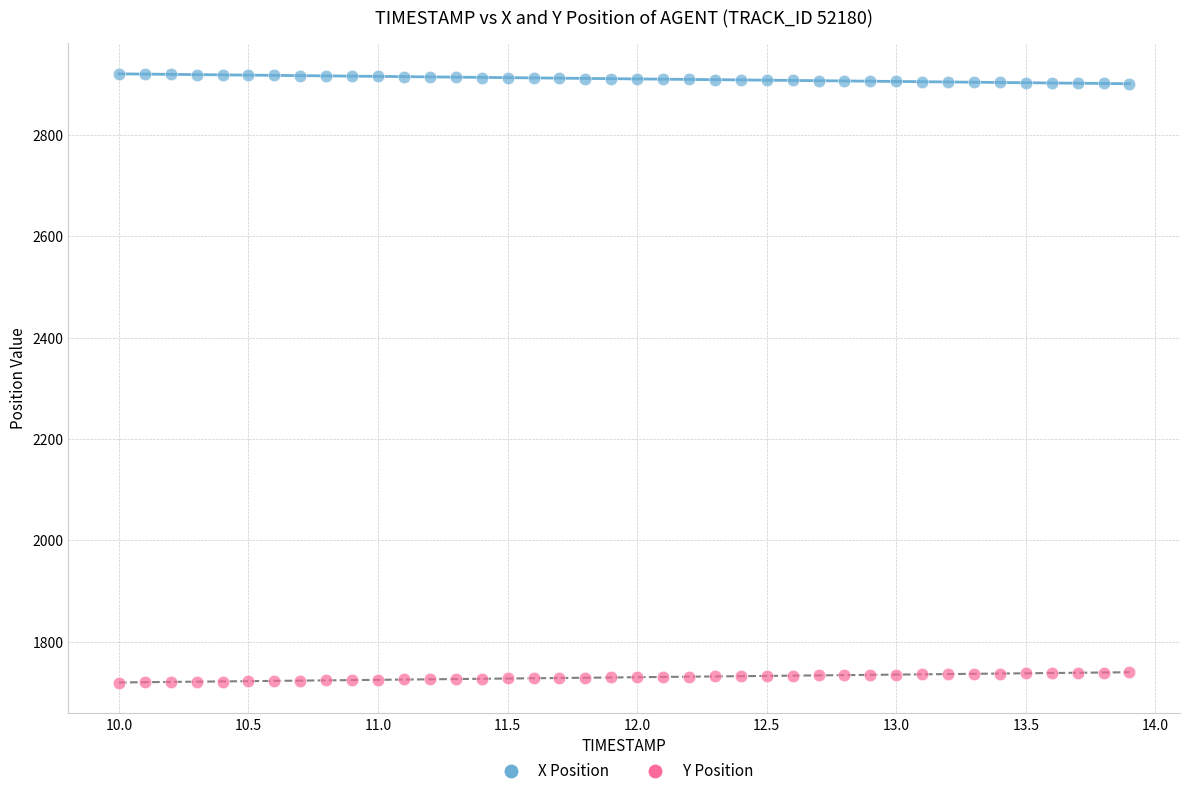

Which series contains the lowest Y value?

Y Position